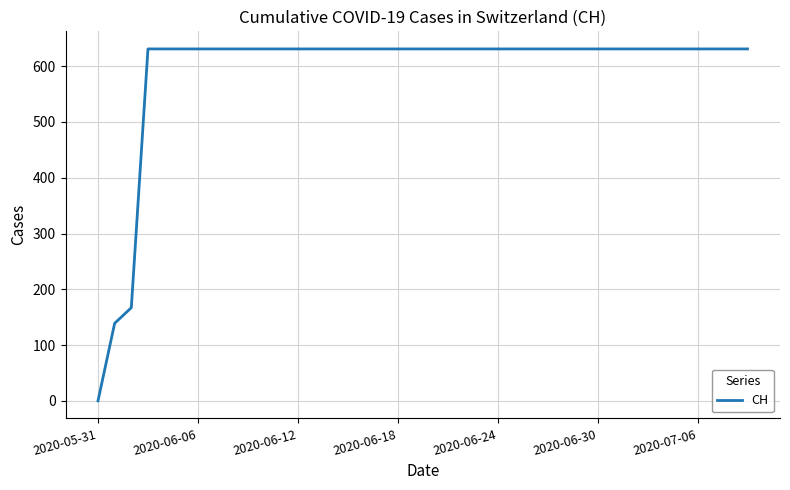

How many series are shown in this chart?

1